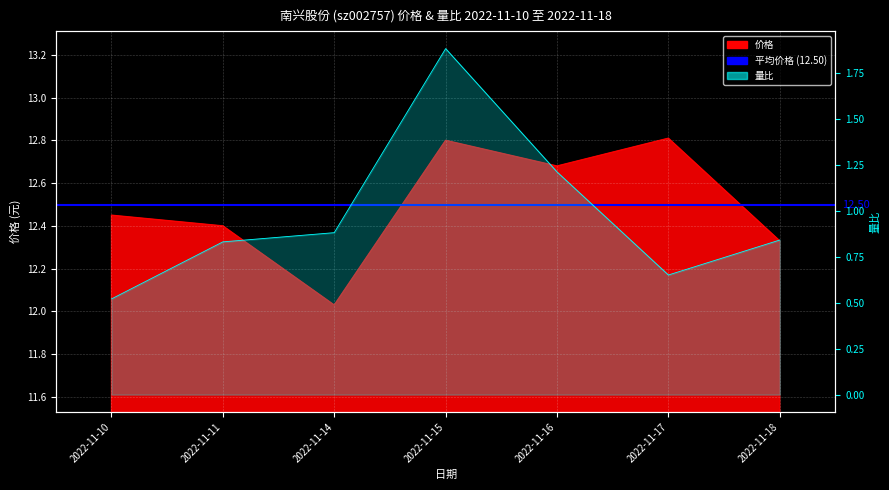

At which category does 量比 reach its first local valley?

2022-11-17